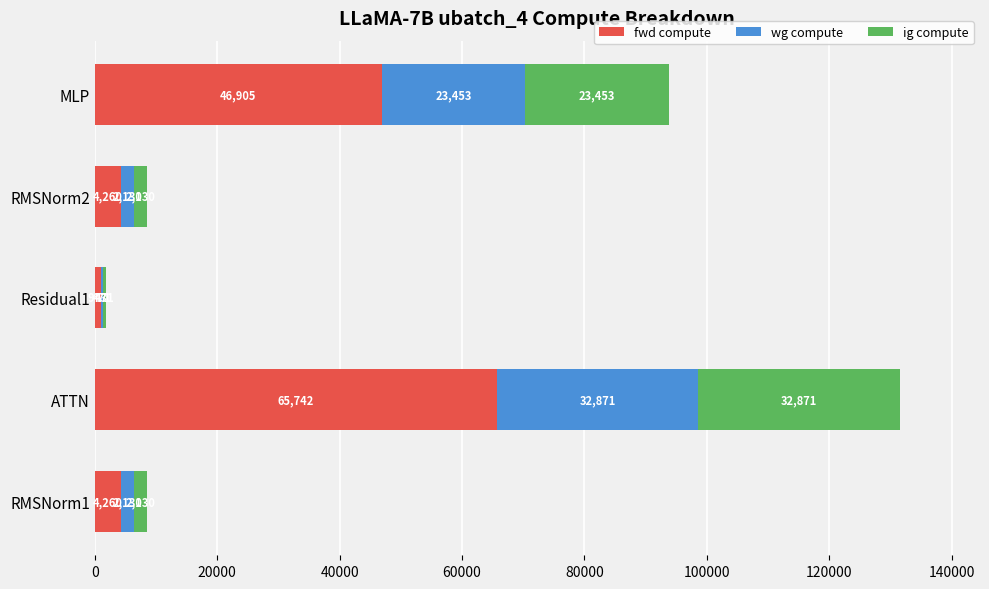

At which category is the sum across all series the highest?

ATTN